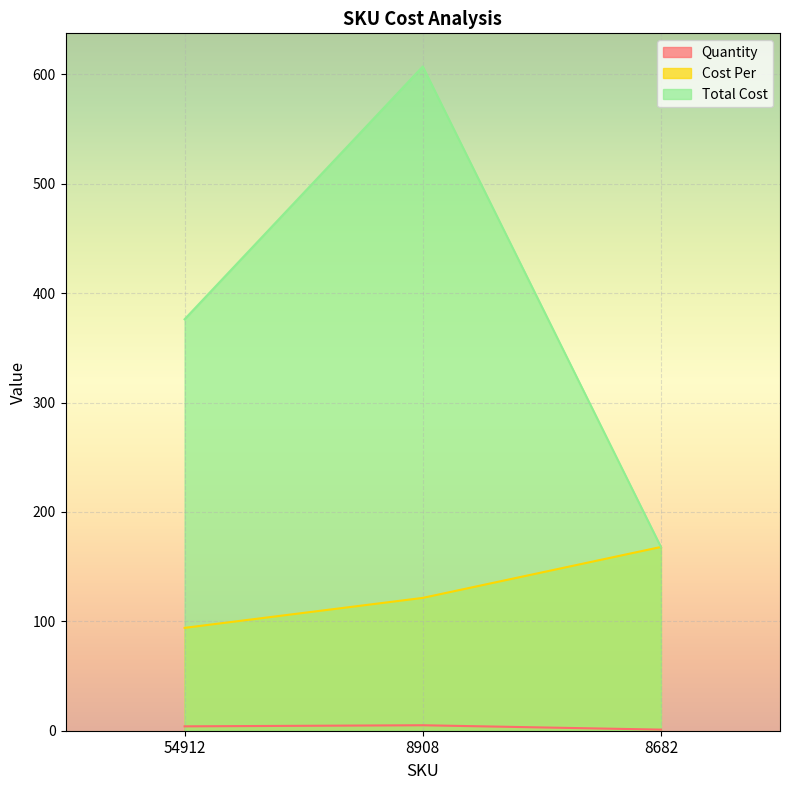

True or false: Quantity has a value of 4.0 at 54912.

True